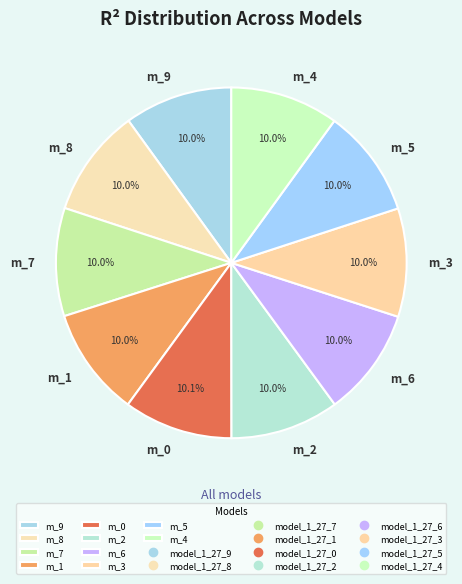

Count the number of slices in the pie.

10